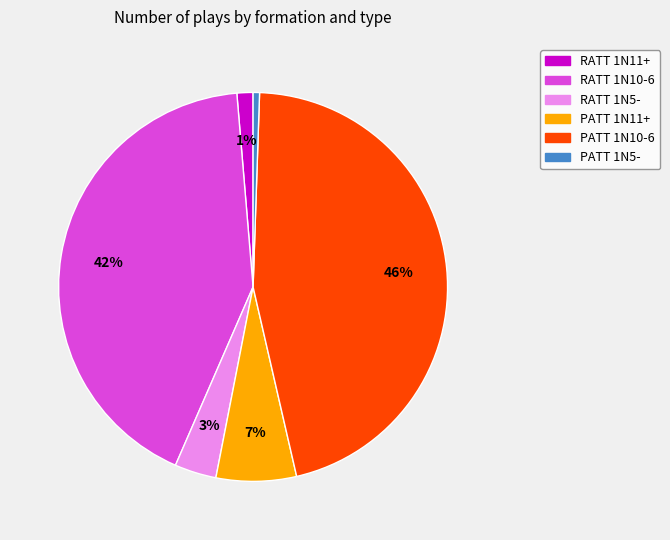

Is PATT 1N11+ the majority of the pie?

No